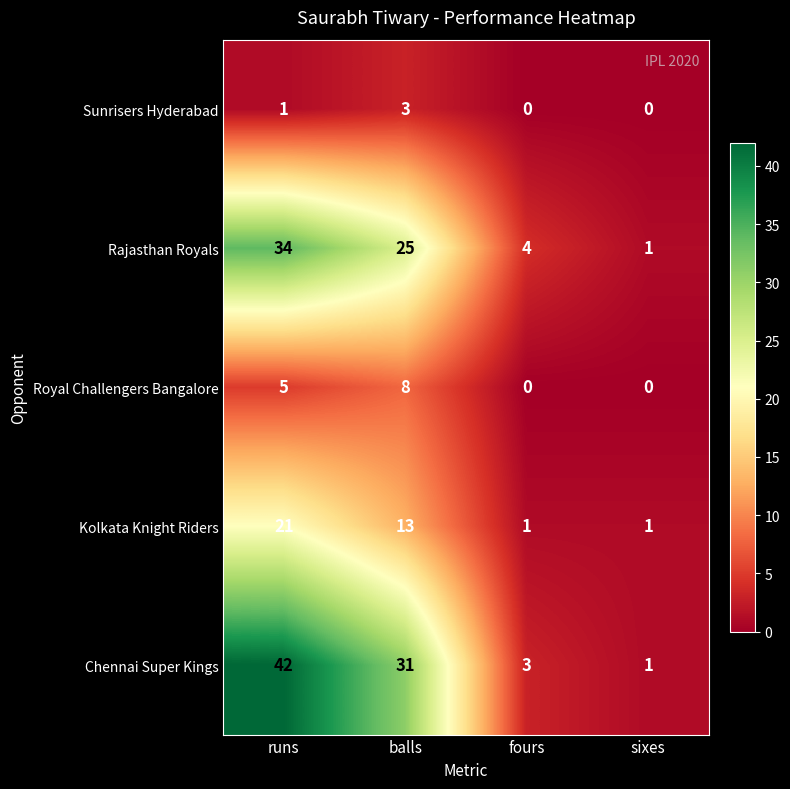

What is the greatest value displayed?

42